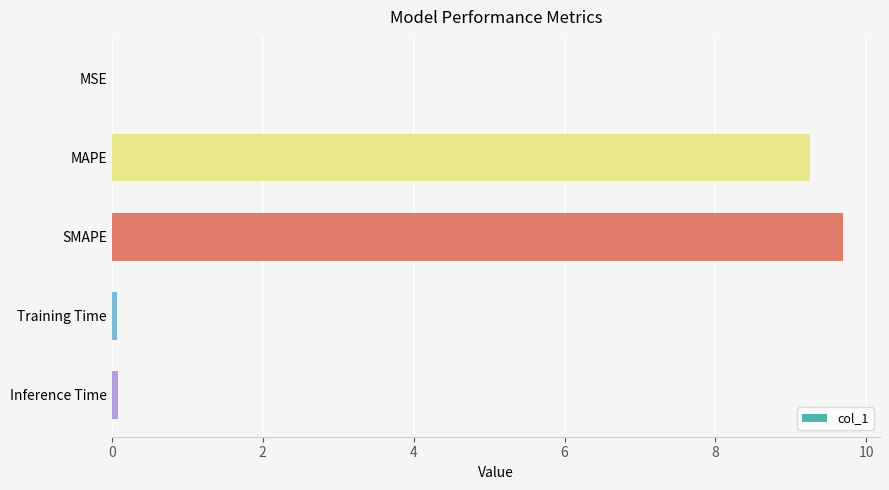

Which category has the highest value across all series?

SMAPE